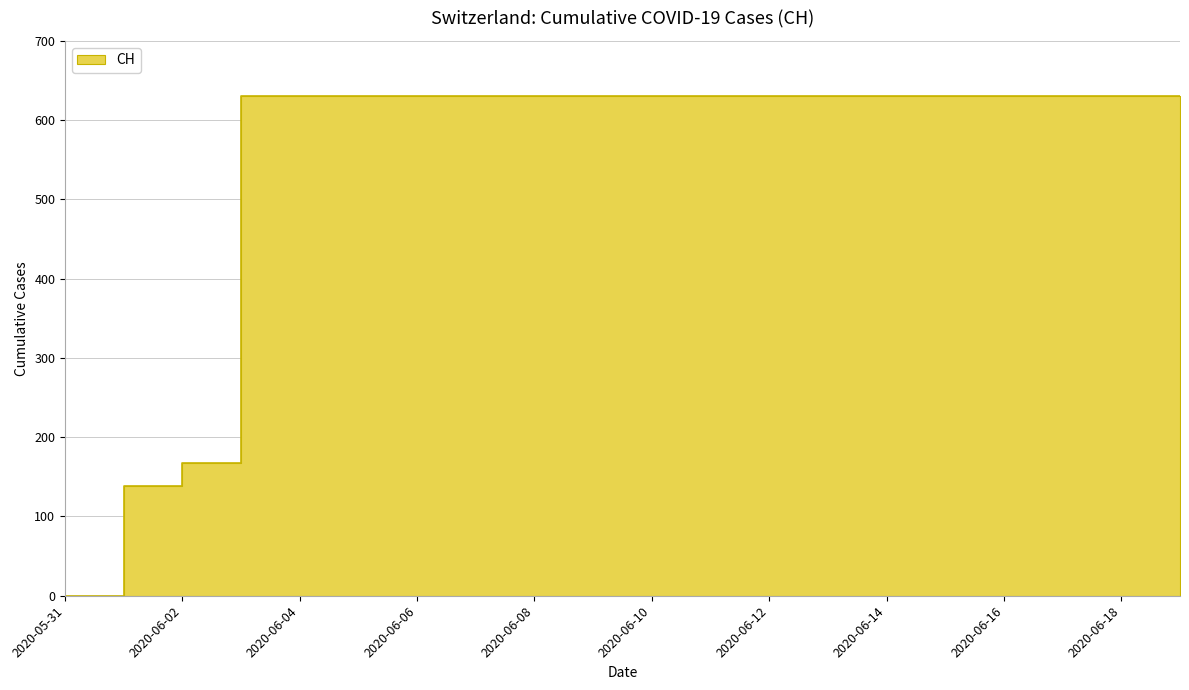

Reading right to left, what are all the values shown in this chart?

631	631	631	631	631	631	631	631	631	631	631	631	631	631	631	631	631	167	139	0